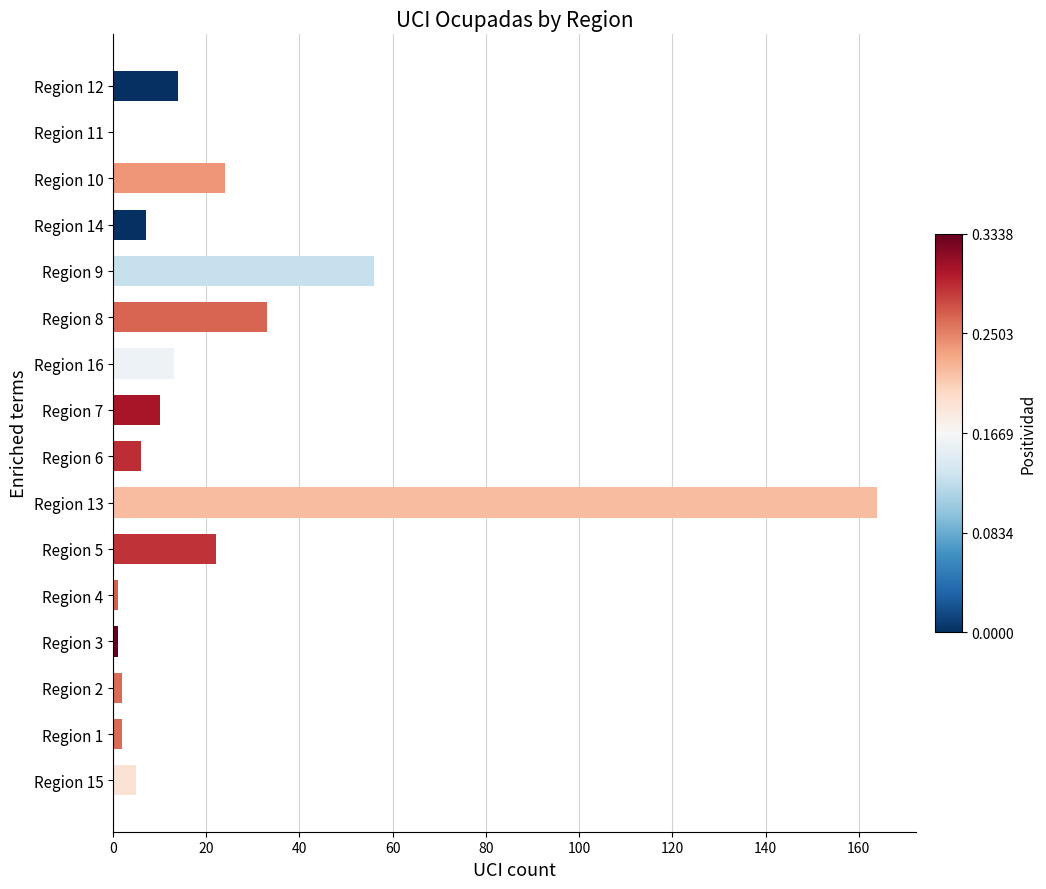

How many data points does each series have?

16